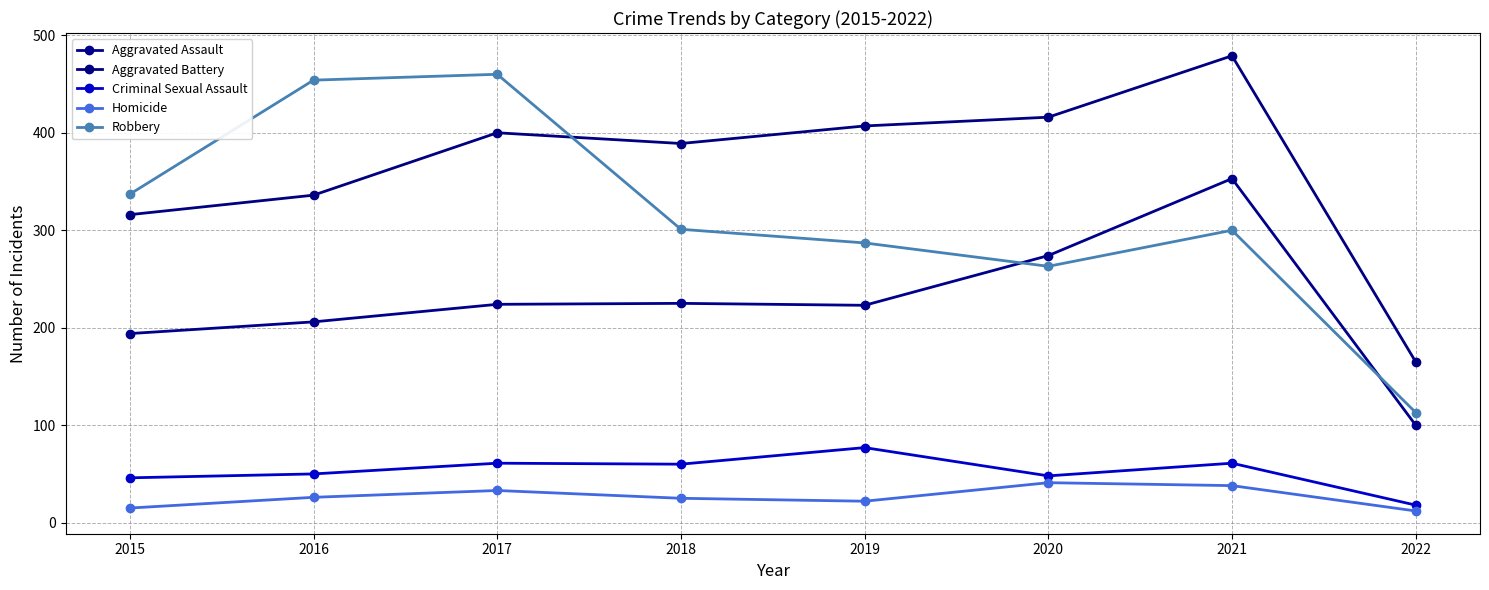

At which category is the sum across all series the highest?

2021